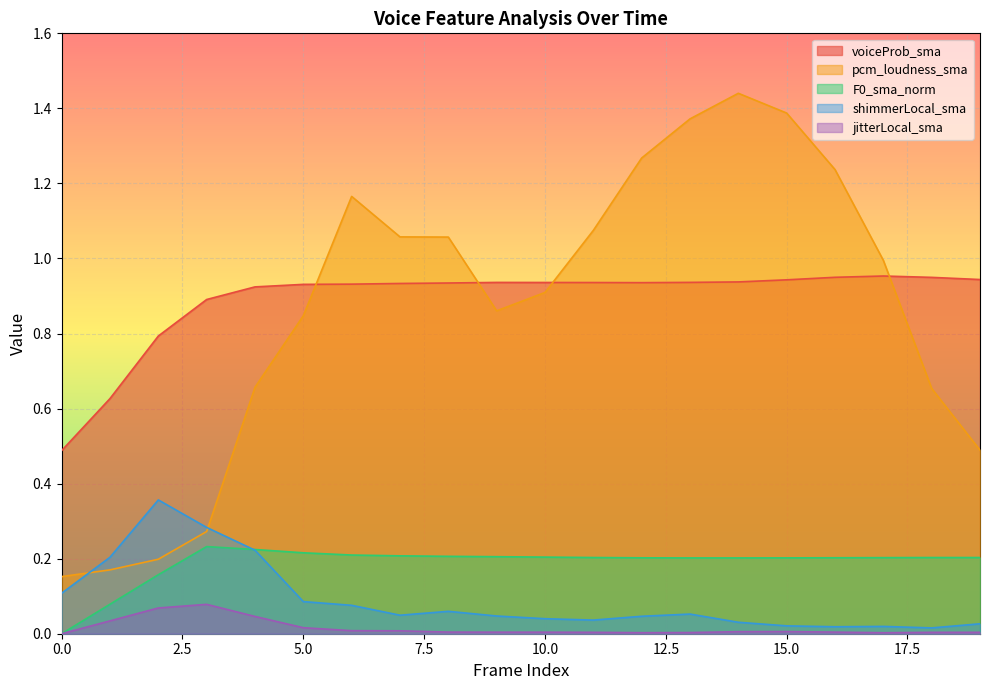

True or false: F0_sma_norm and jitterLocal_sma cross at least once.

False